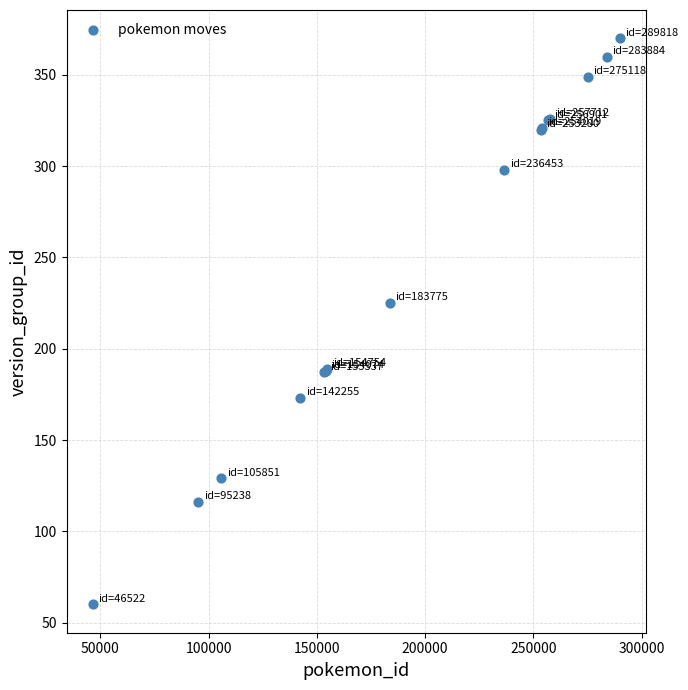

What Y value in the scatter plot is closest to 215?

225